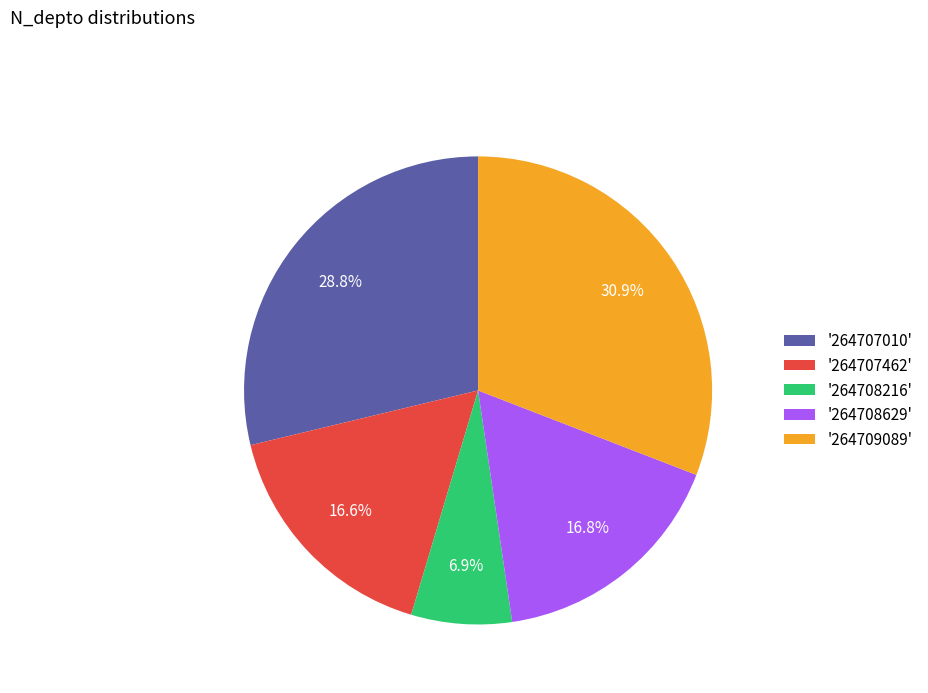

Count the number of slices in the pie.

5